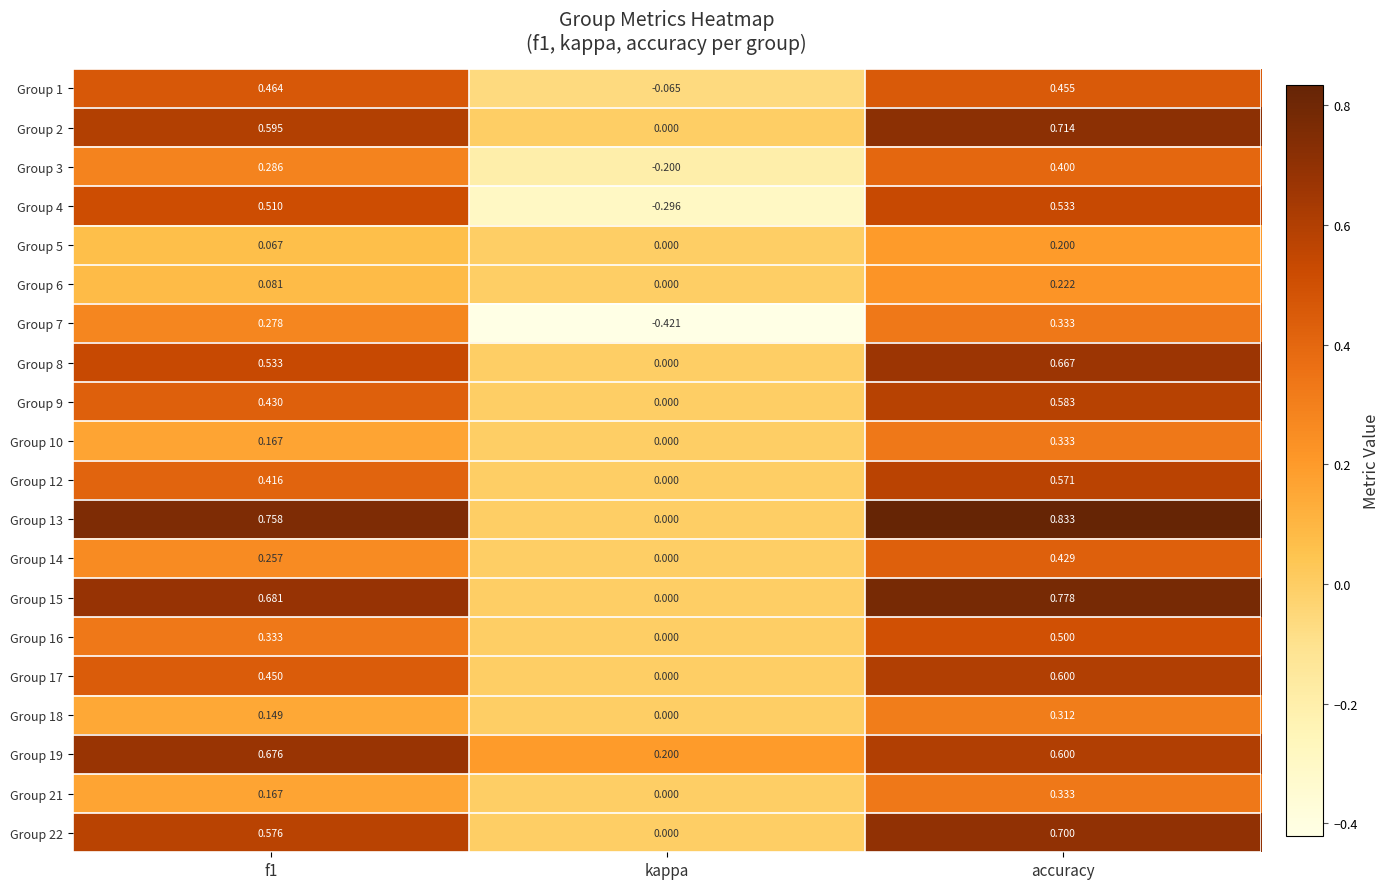

Which label corresponds to the largest value in the chart?

accuracy